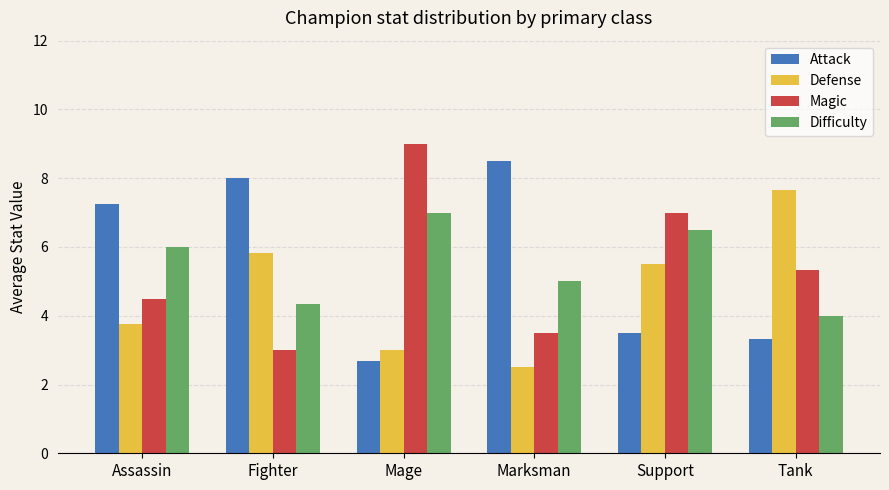

How many values in the Attack series exceed 7?

3